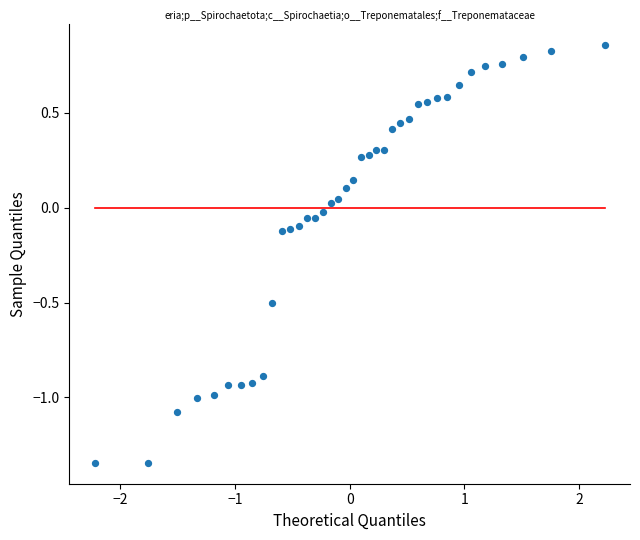

What is the range of X values (max minus min)?

4.4